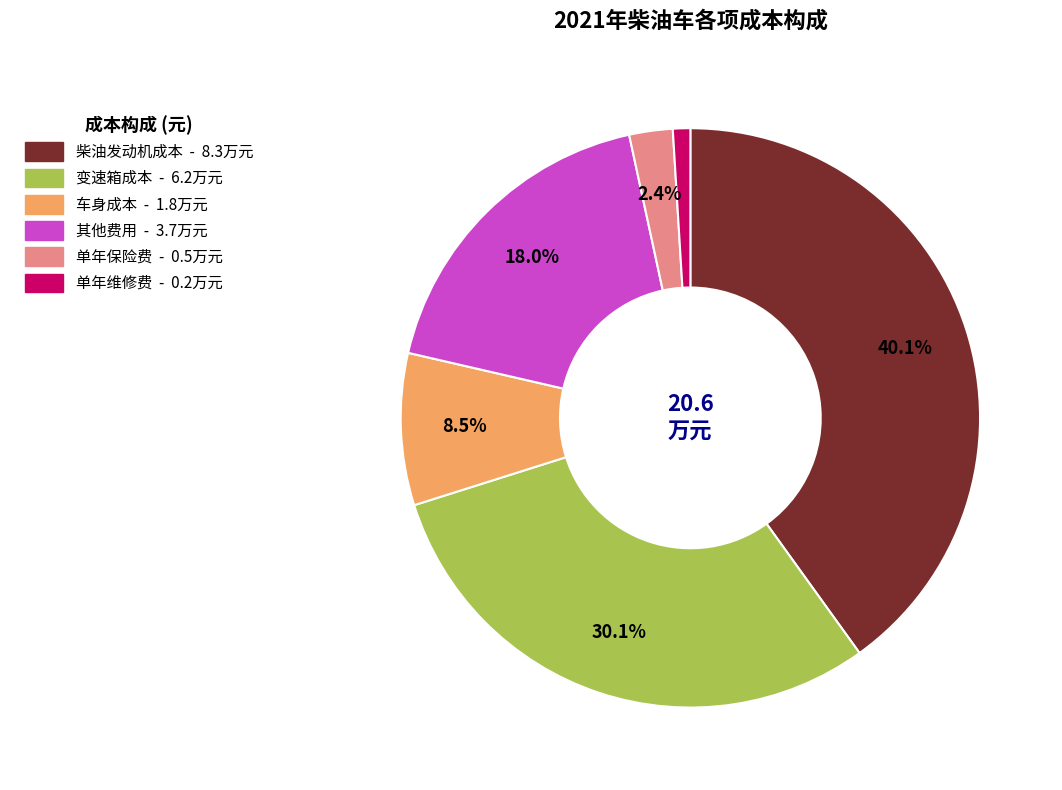

Count the number of slices in the pie.

6